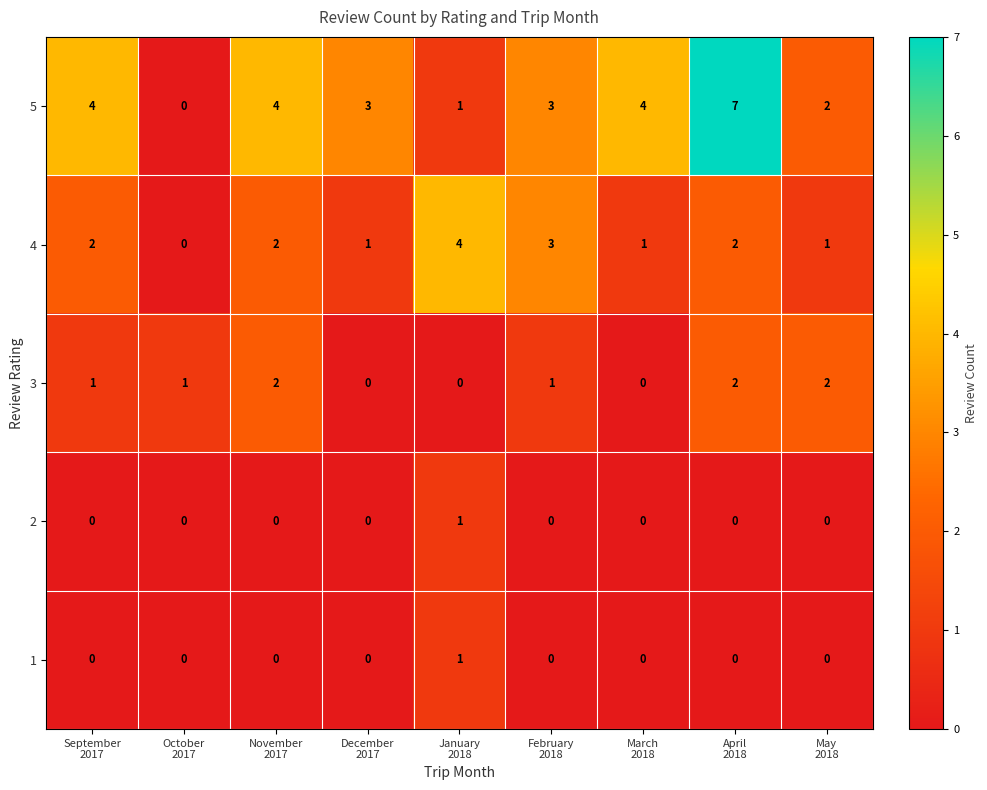

How many categories are shown in the chart?

9